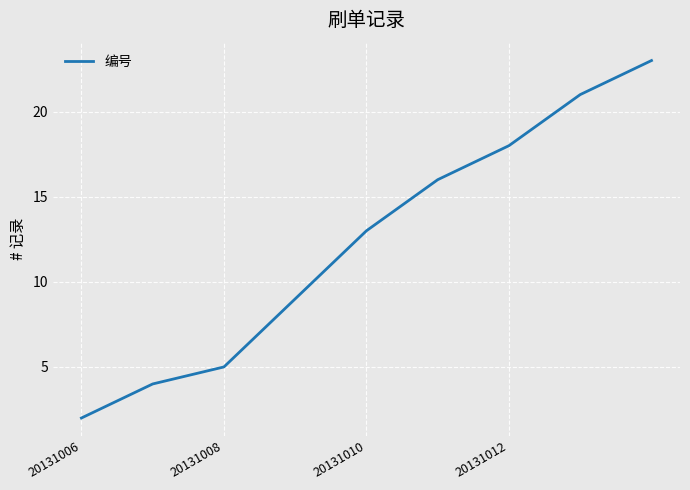

What is the greatest value displayed?

23